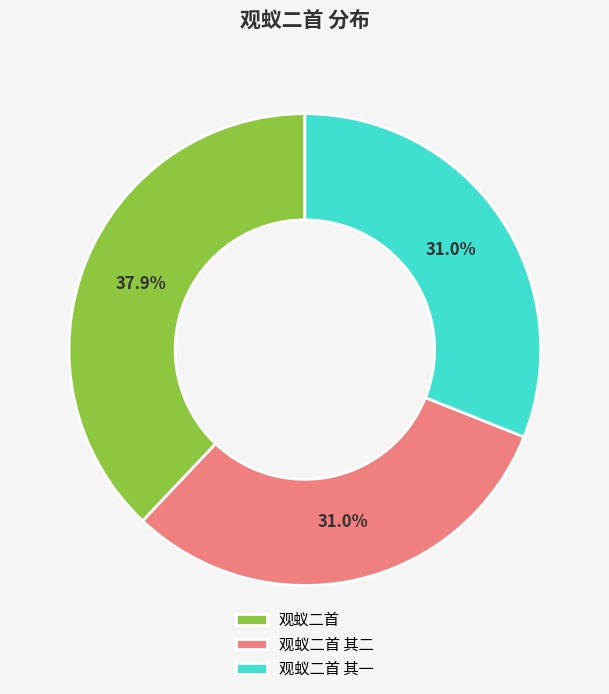

How many segments does this pie chart have?

3